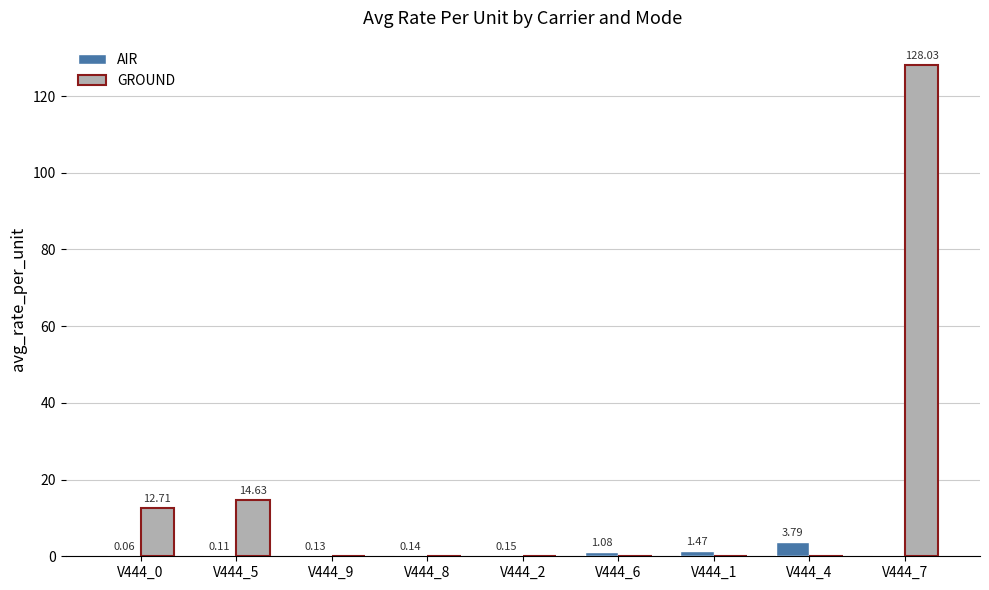

Is the value of GROUND at V444_1 greater than the value of AIR at V444_8?

No